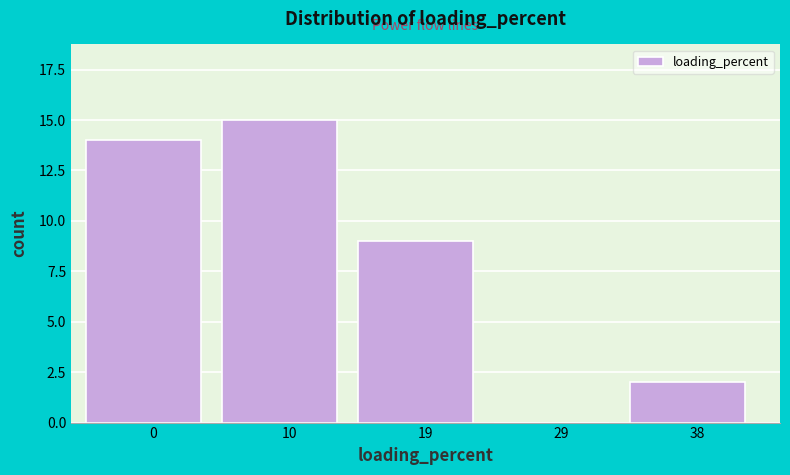

Reading left to right, transcribe all the data shown in this chart.

0=14	10=15	19=9	29=0	38=2